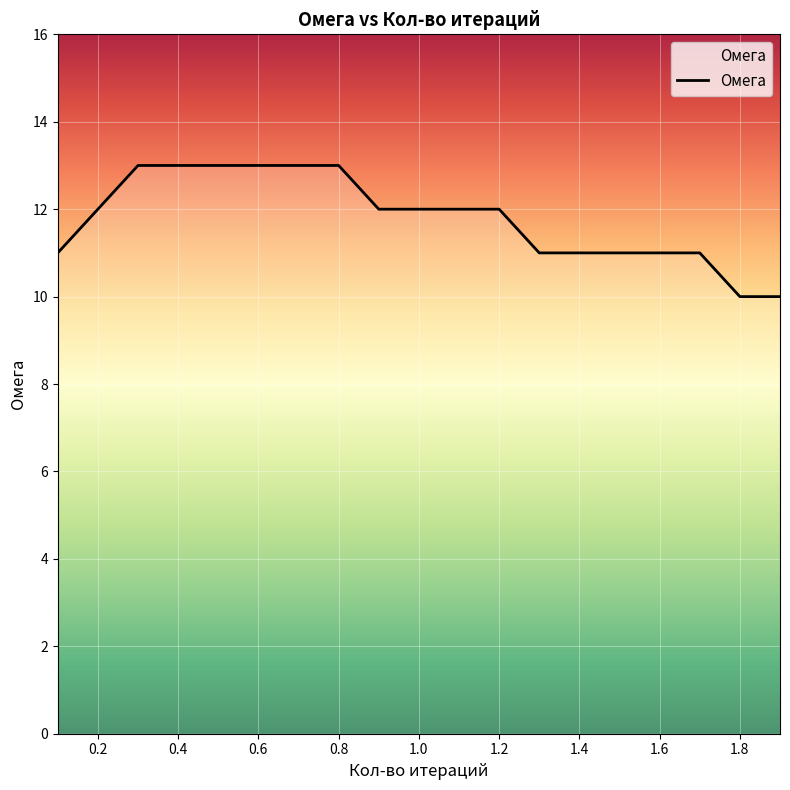

Reading right to left, extract all data points from this chart.

10	10	11	11	11	11	11	12	12	12	12	13	13	13	13	13	13	12	11